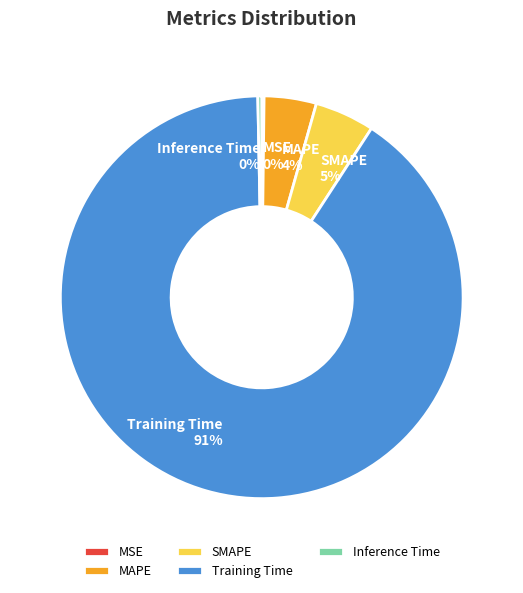

What is the largest slice in the pie chart?

Training Time